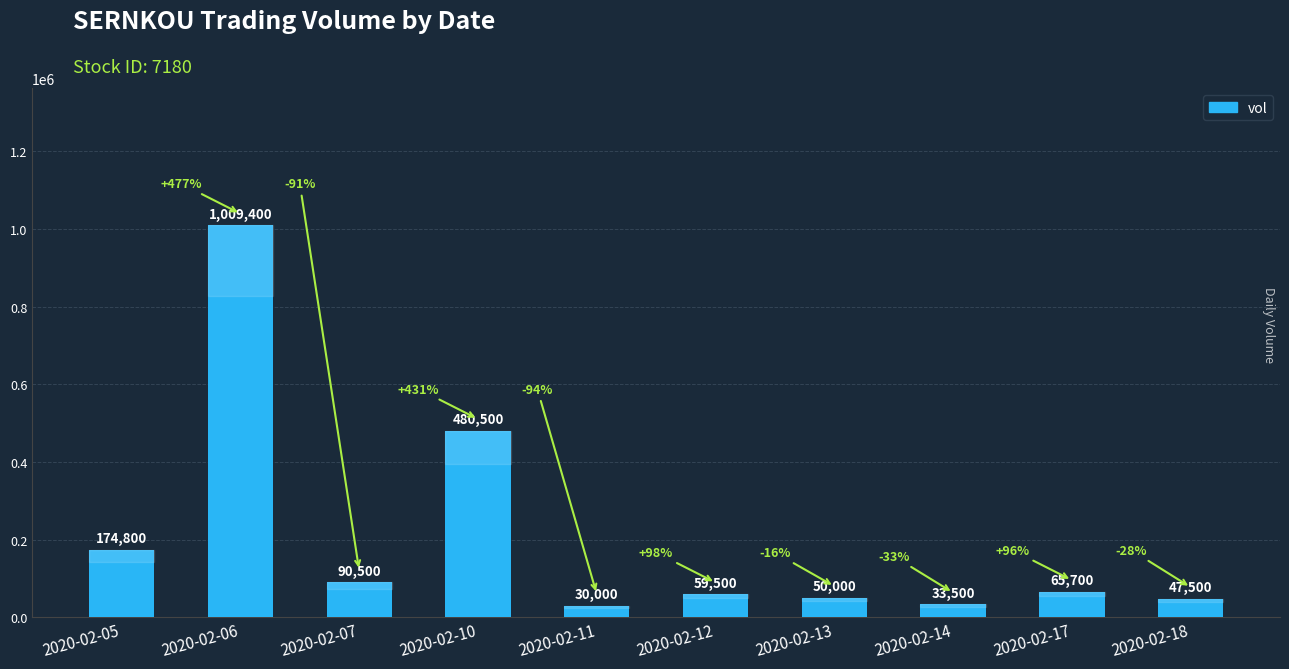

List the labels in order of value, smallest first.

2020-02-11, 2020-02-14, 2020-02-18, 2020-02-13, 2020-02-12, 2020-02-17, 2020-02-07, 2020-02-05, 2020-02-10, 2020-02-06